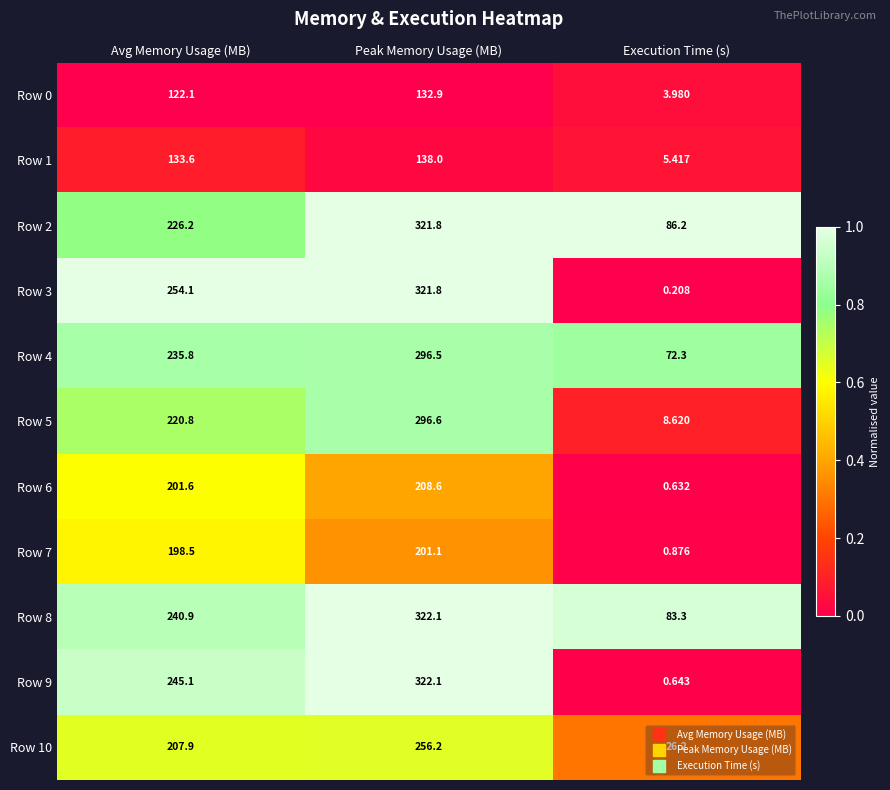

Between Avg Memory Usage (MB) and Execution Time (s), which series saw the biggest shift?

Row 3